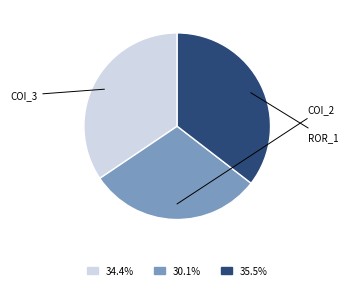

How many slices are in this pie chart?

3